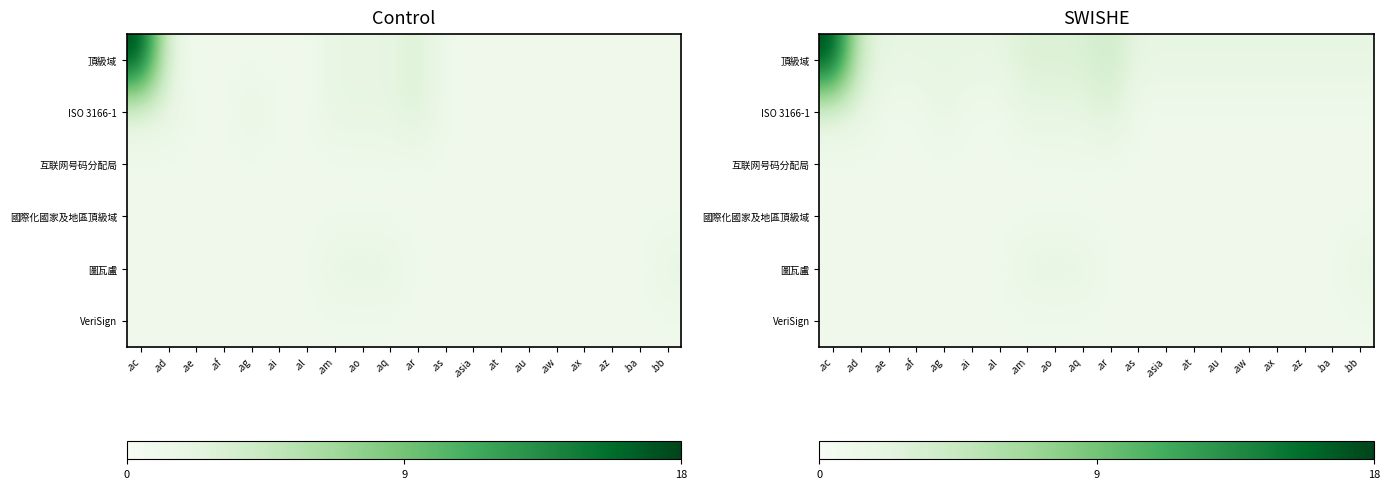

Which series has the widest spread of values?

頂級域